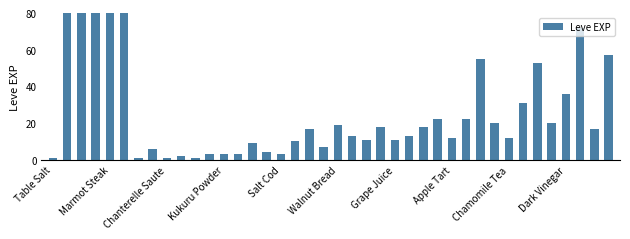

What is the value of the 16th bar from the left?

4